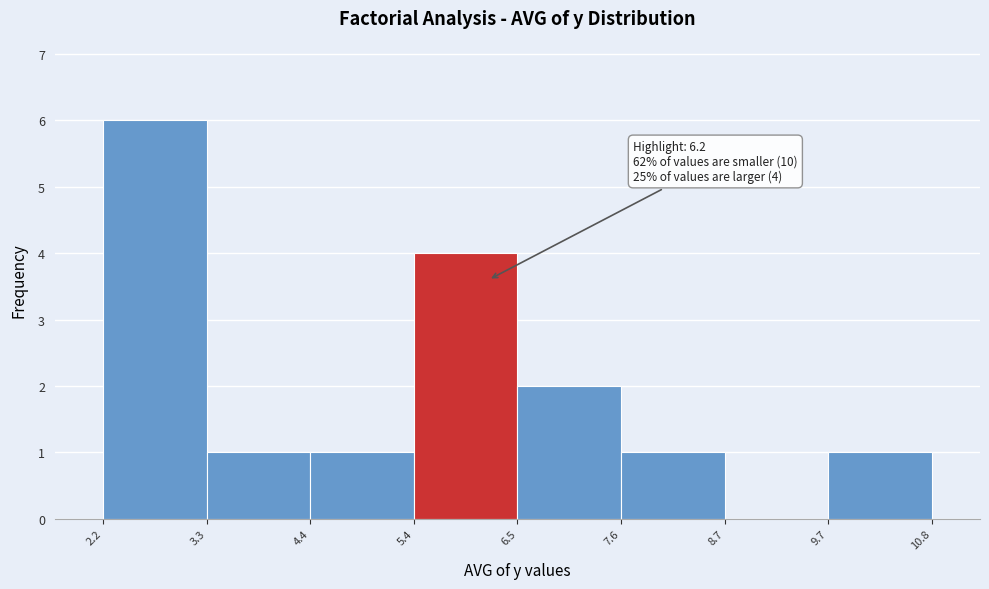

Which range on the x-axis has the tallest bar?

2.2 to 3.3